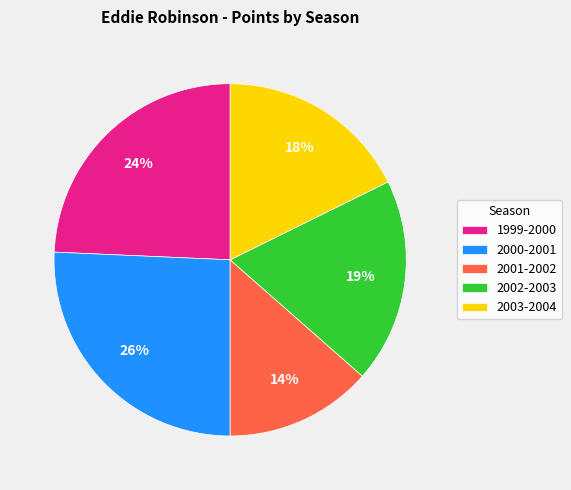

Is it true that 2000-2001 is 37% of the pie?

False